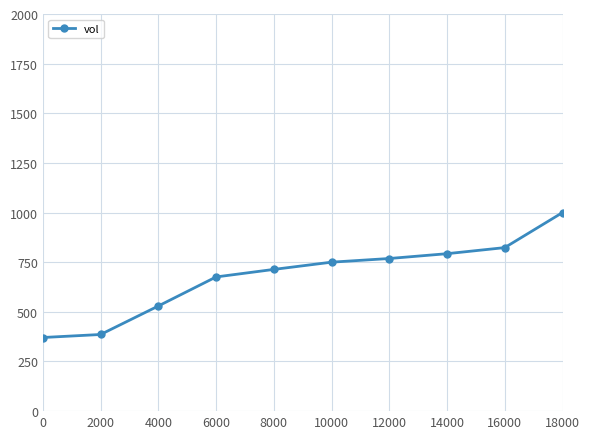

What is the change in value from 14000 to 16000?

+30.7